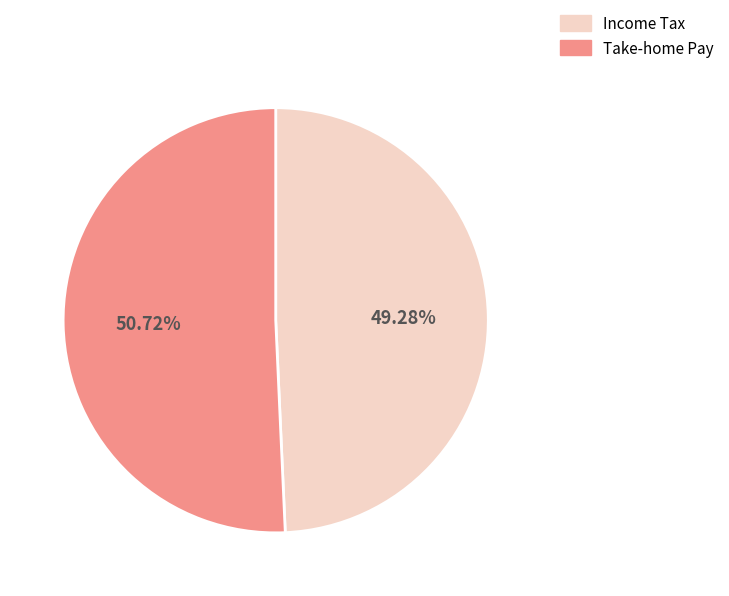

How many segments does this pie chart have?

2